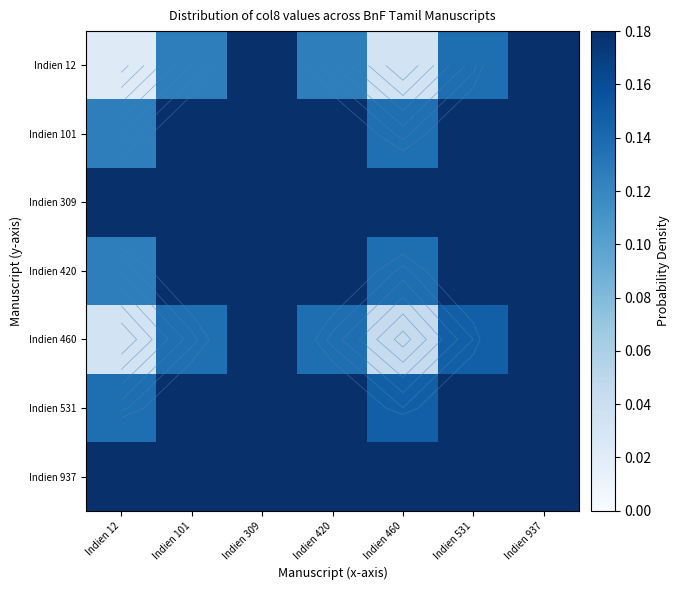

Is it true that Indien 101 equals 0.7 at Indien 937?

False